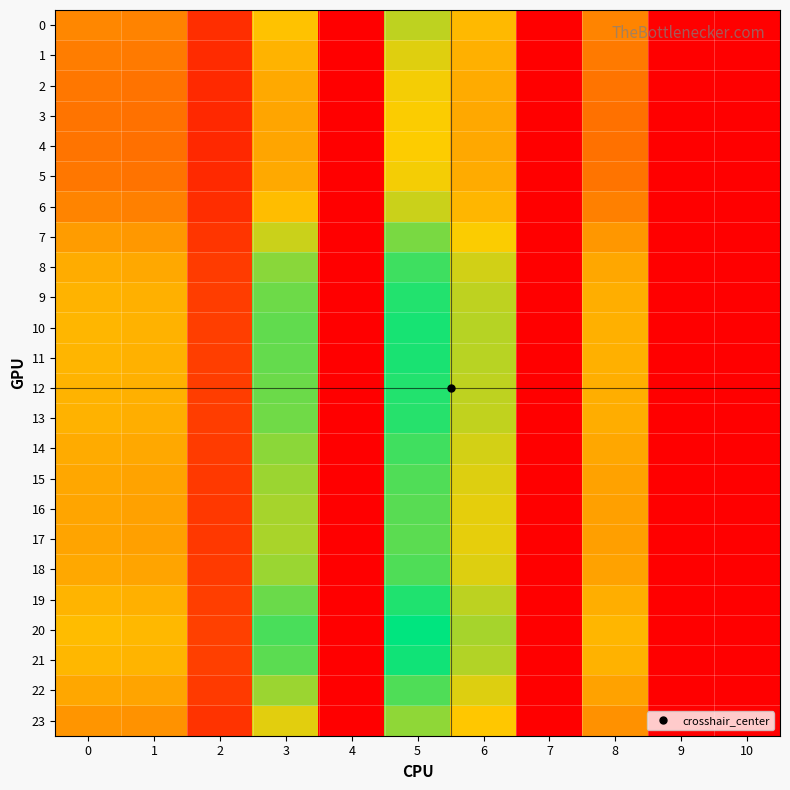

At how many categories does at least one series exceed 36?

3